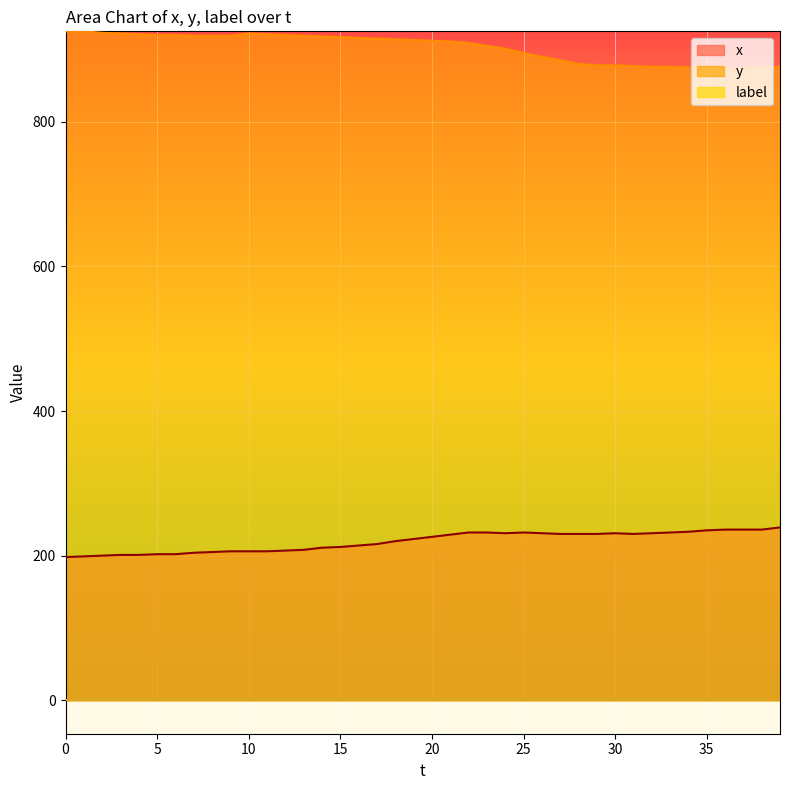

Reading right to left, what are all the values shown in this chart?

x: 239	236	236	236	235	233	232	231	230	231	230	230	230	231	232	231	232	232	229	226	223	220	216	214	212	211	208	207	206	206	206	205	204	202	202	201	201	200	199	198
y: 876	875	874	874	875	875	876	876	877	878	878	880	885	890	895	901	905	909	911	912	913	914	915	916	917	918	919	920	921	922	919	919	919	920	920	921	922	923	925	925